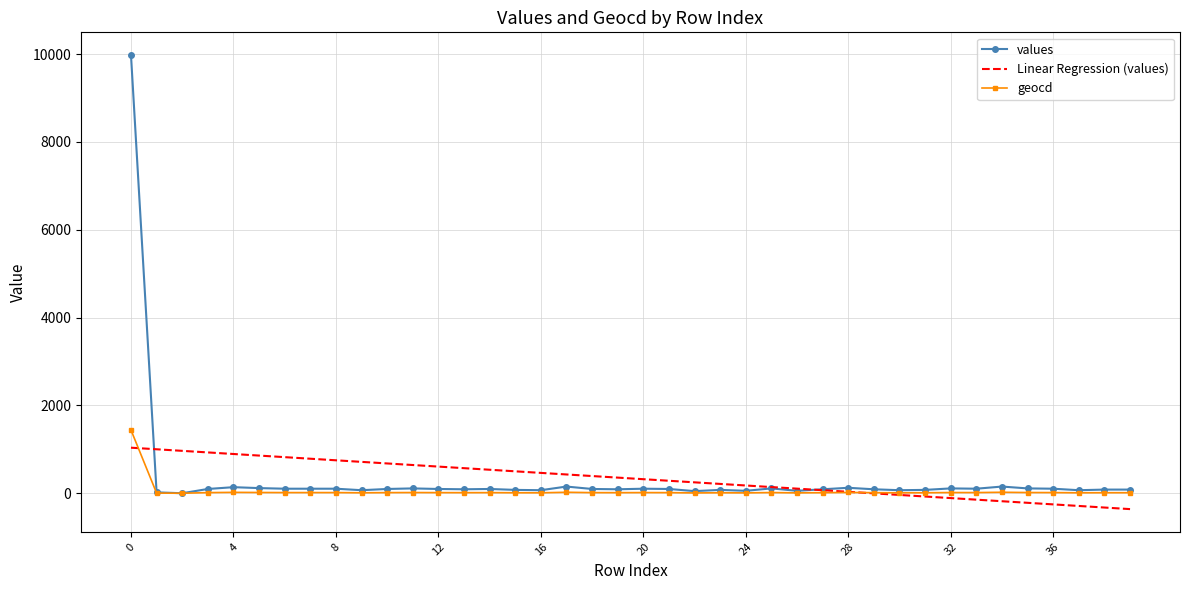

Which series has the largest range (max minus min)?

values